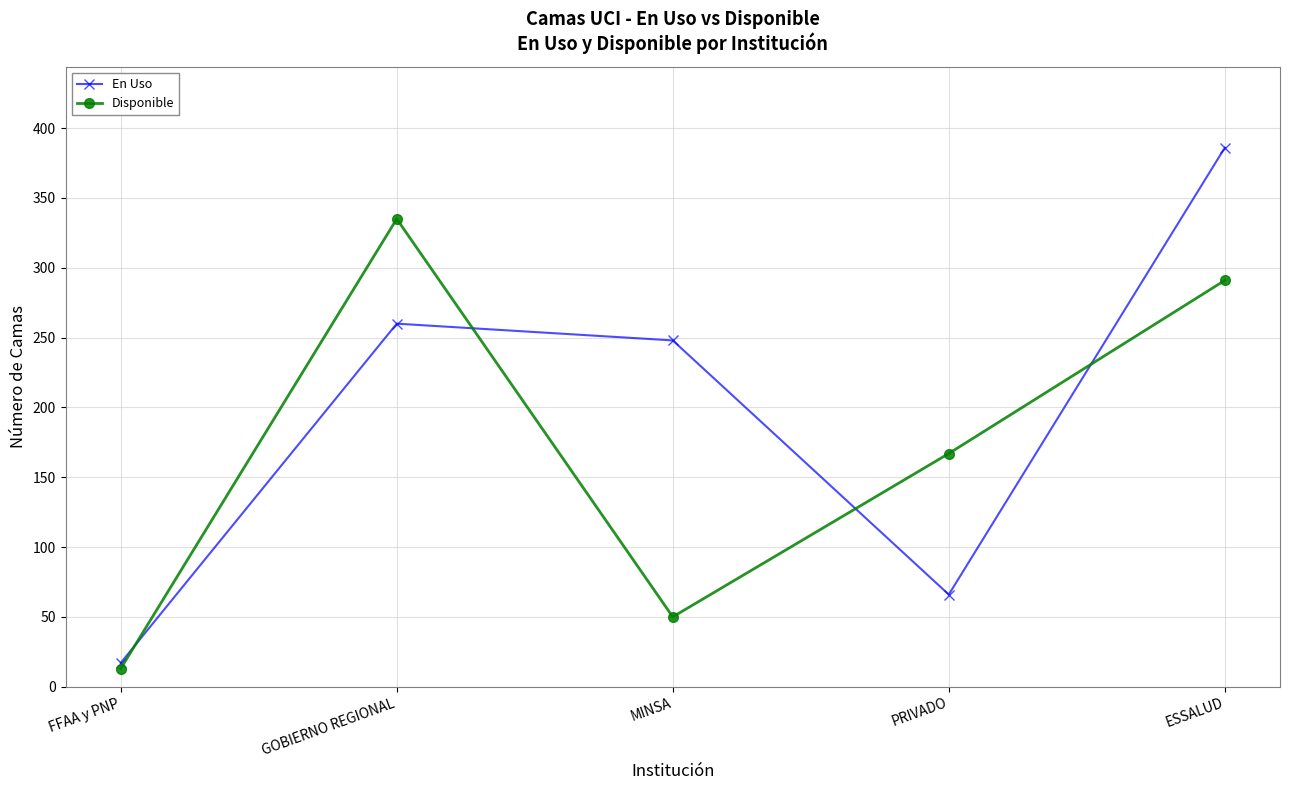

Reading right to left, list all the values displayed in this chart.

En Uso: ESSALUD=386	PRIVADO=66	MINSA=248	GOBIERNO REGIONAL=260	FFAA y PNP=17
Disponible: ESSALUD=291	PRIVADO=167	MINSA=50	GOBIERNO REGIONAL=335	FFAA y PNP=13